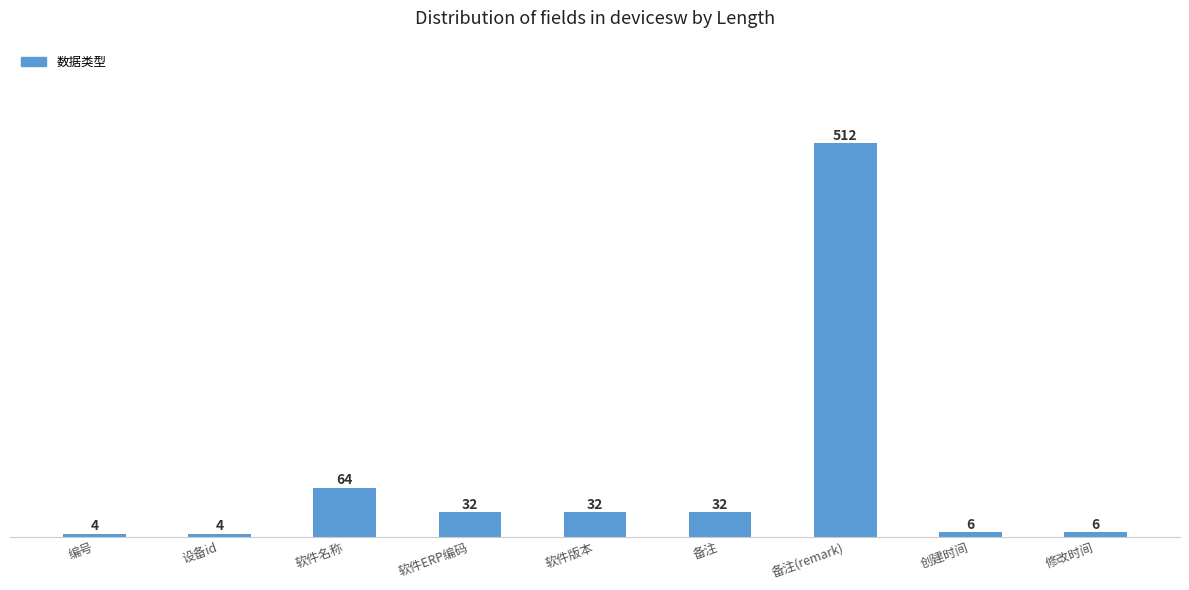

The chart shows a value of 52 at 软件版本. True or false?

False